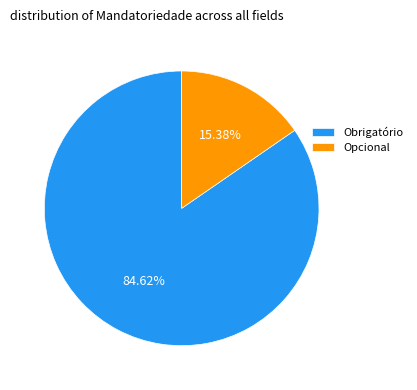

Count the number of slices in the pie.

2